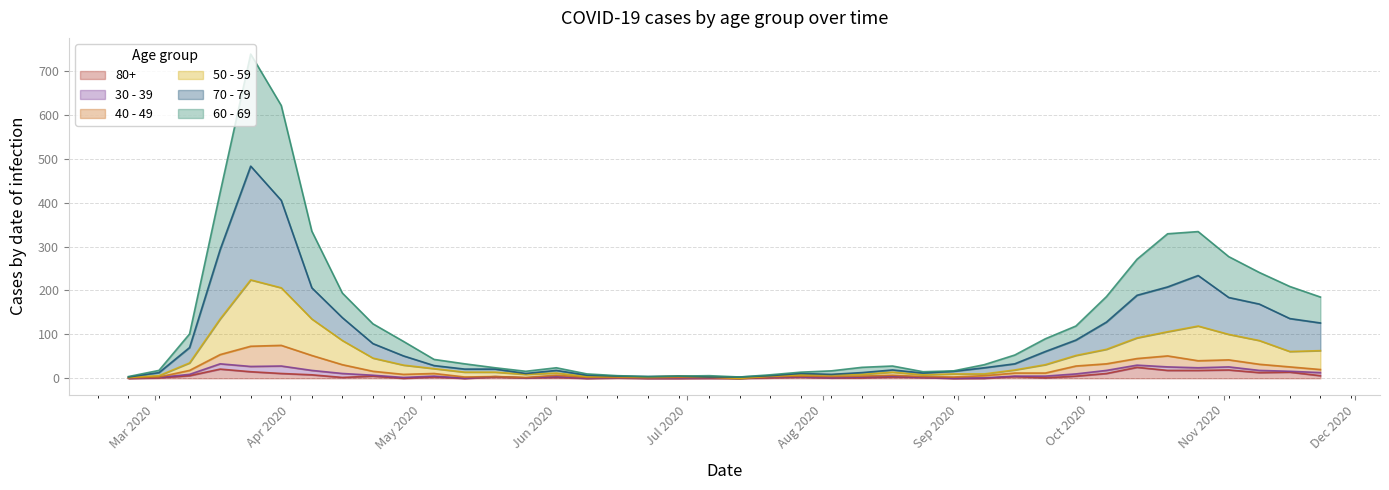

At how many categories does at least one series exceed 33?

20